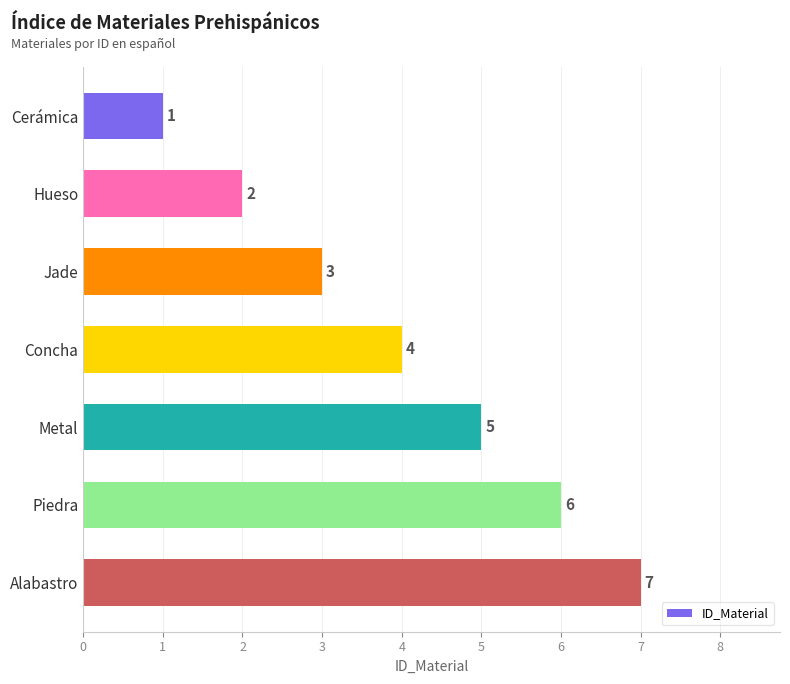

What is the label of the 1st bar from the top?

Cerámica